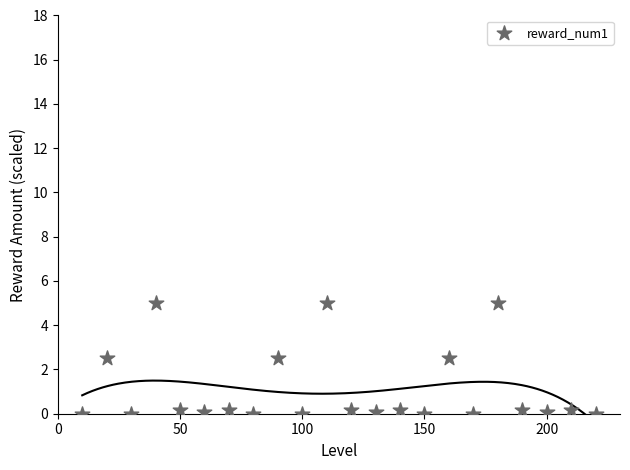

What is the range of X values (max minus min)?

210.0